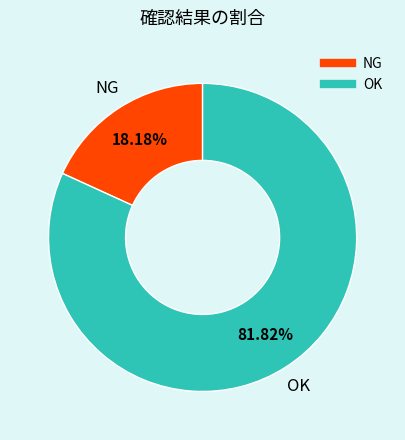

Is the sum of NG and OK greater than half?

Yes